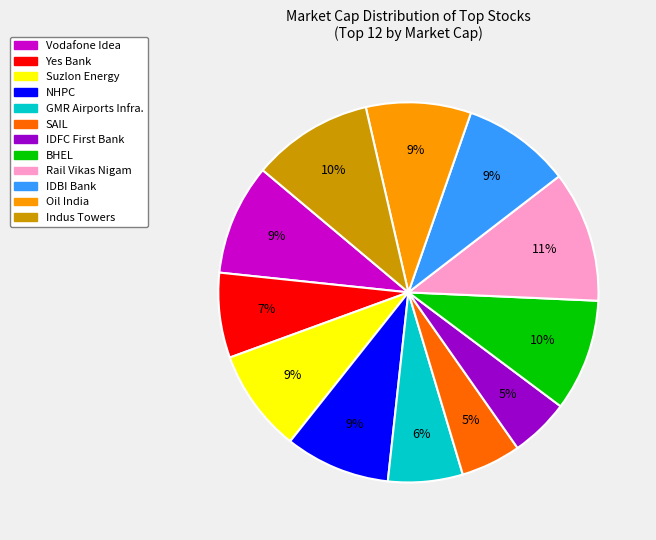

Which has a higher value, IDBI Bank or SAIL?

IDBI Bank